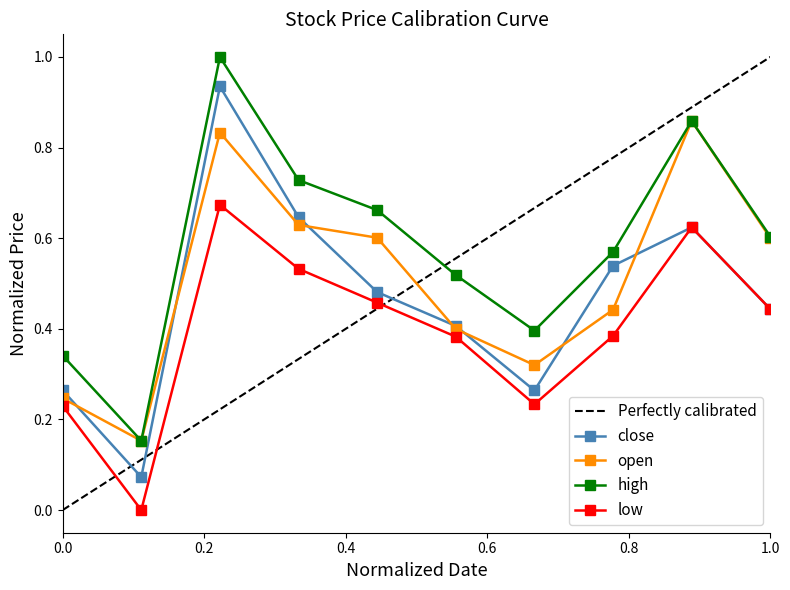

List the series in order of their peak value, highest first.

high, close, open, low